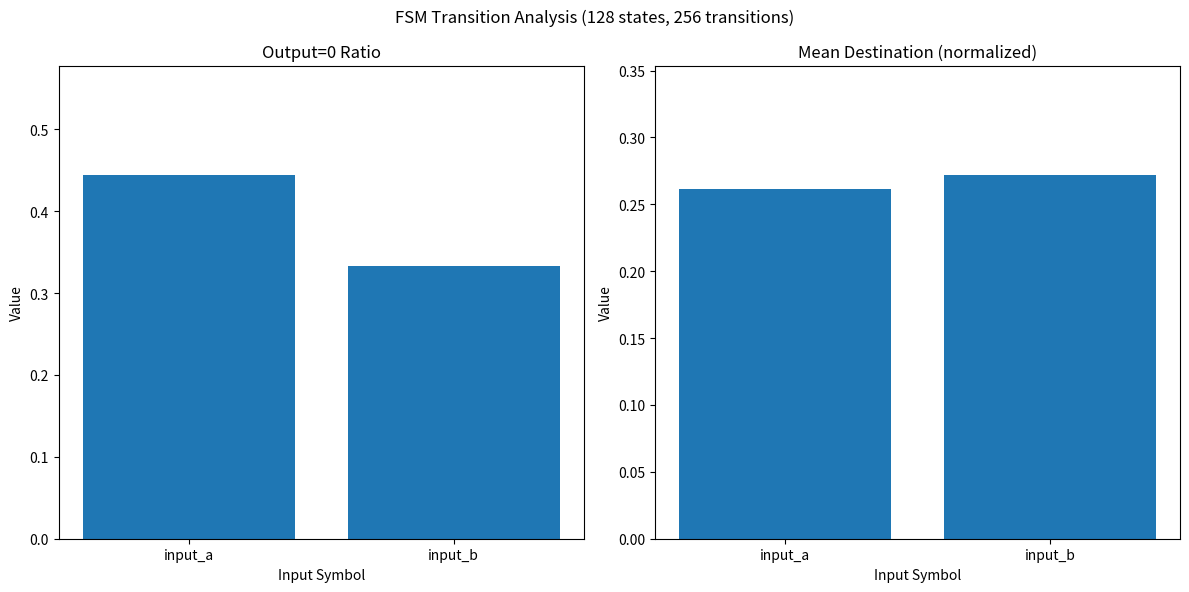

What is the value of the Mean Destination (norm.) bar at the 2nd from the left?

0.3